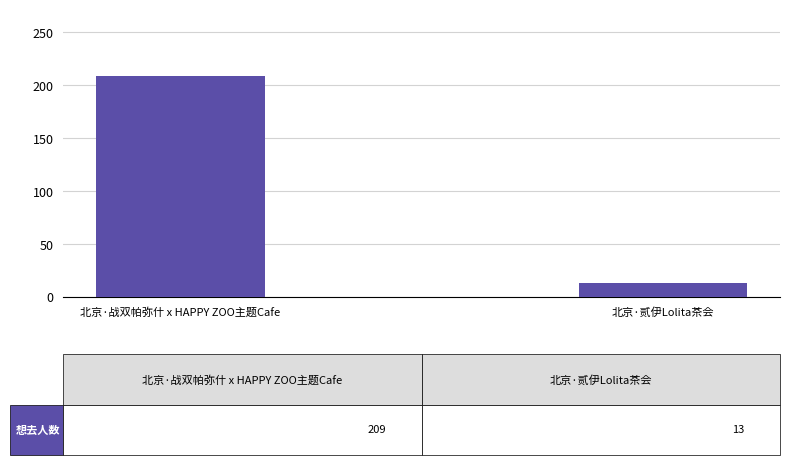

True or false: the data shows 209 at 北京·战双帕弥什 x HAPPY ZOO主题Cafe.

True